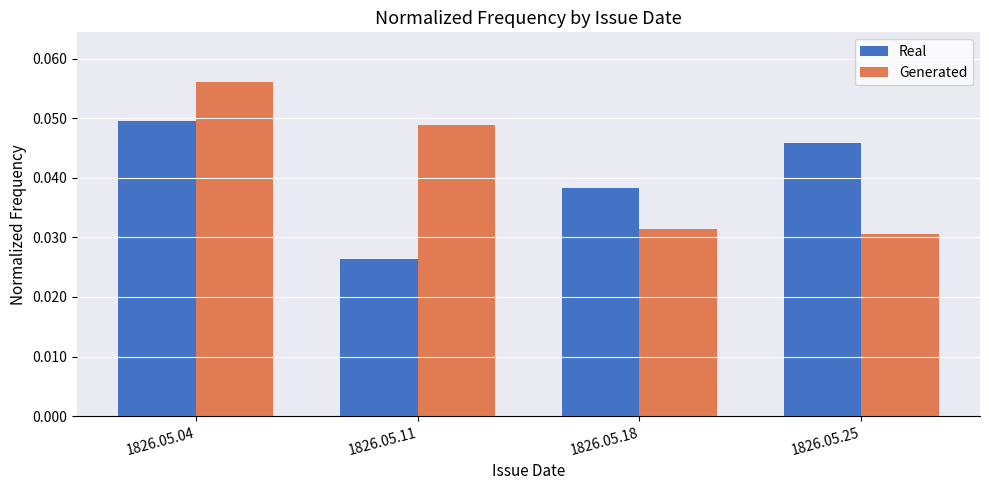

What is the sum of all Generated values?

0.2